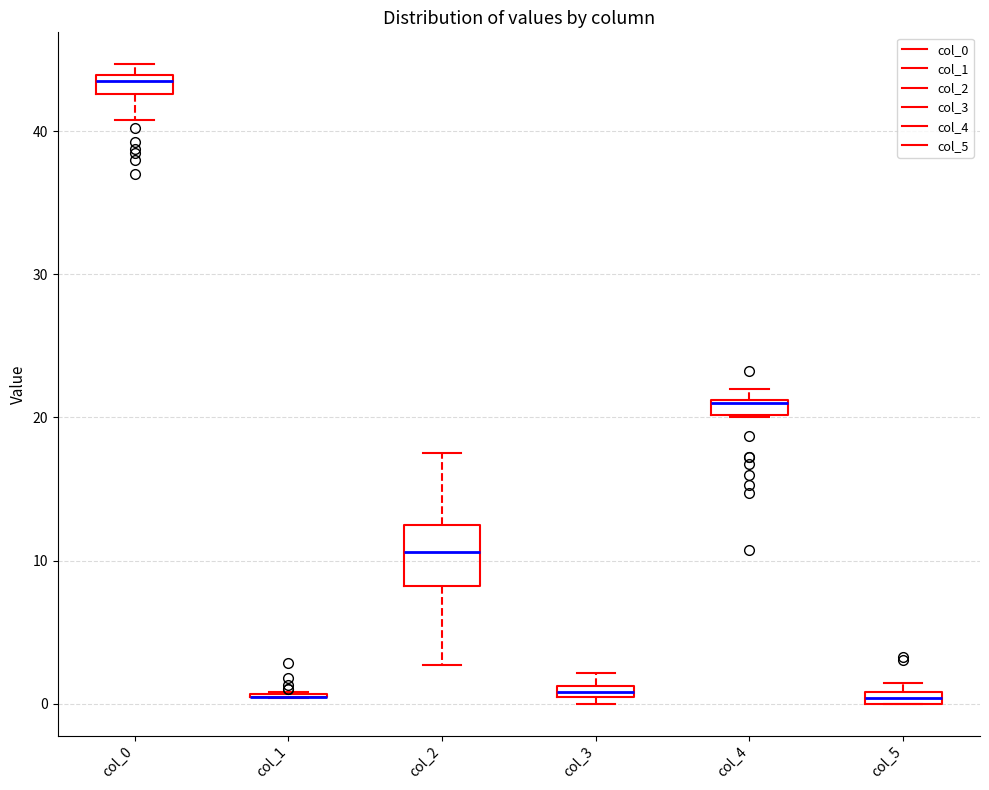

Which box is the tallest, from its lower edge to its upper edge?

col_2